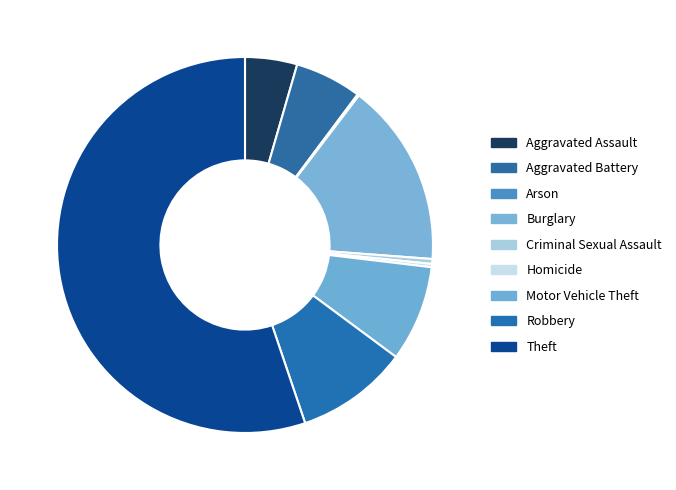

Is it true that Robbery is 10% of the pie?

True